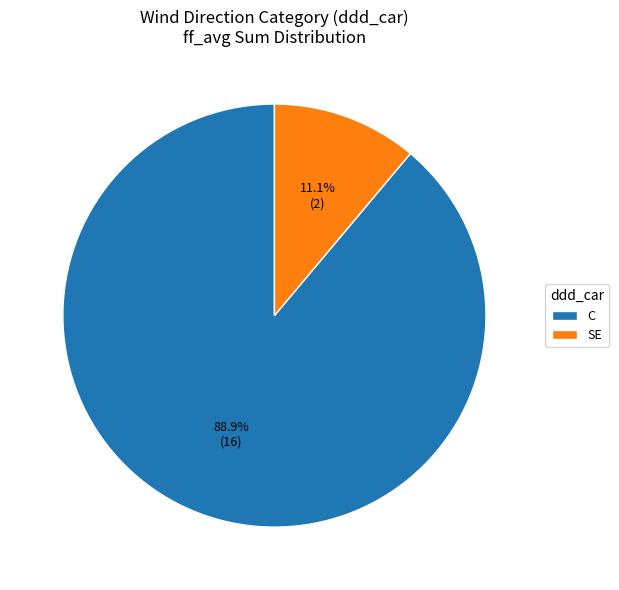

Which has a higher value, SE or C?

C